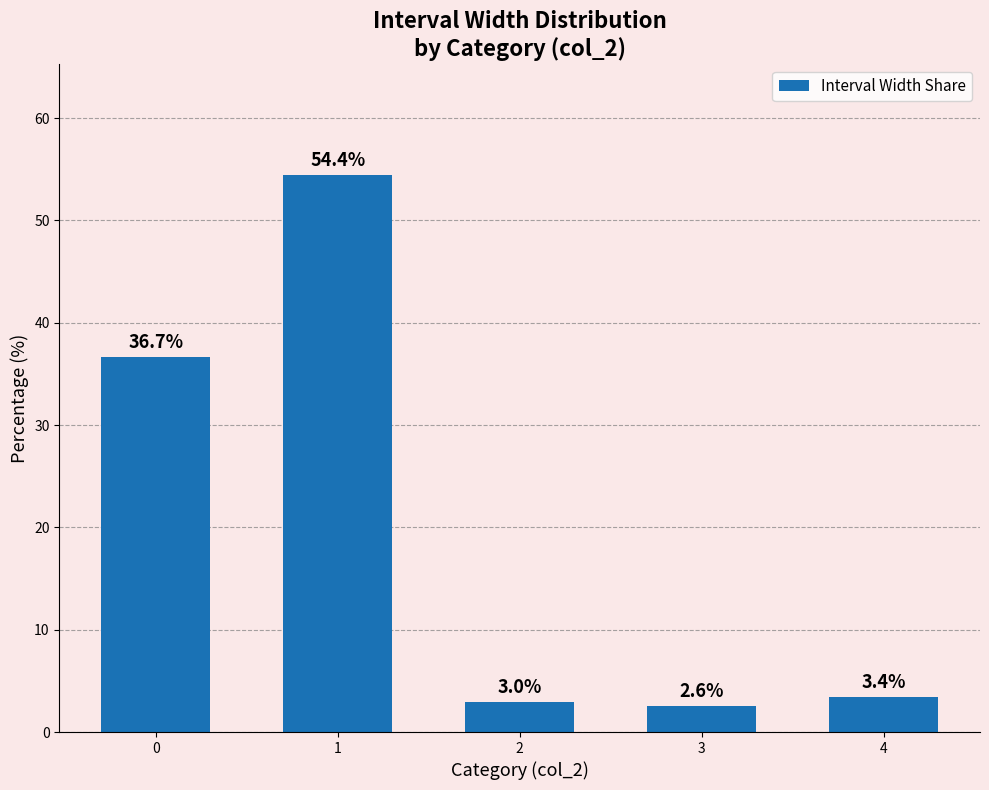

True or false: the data shows 3.4 at 4.

True